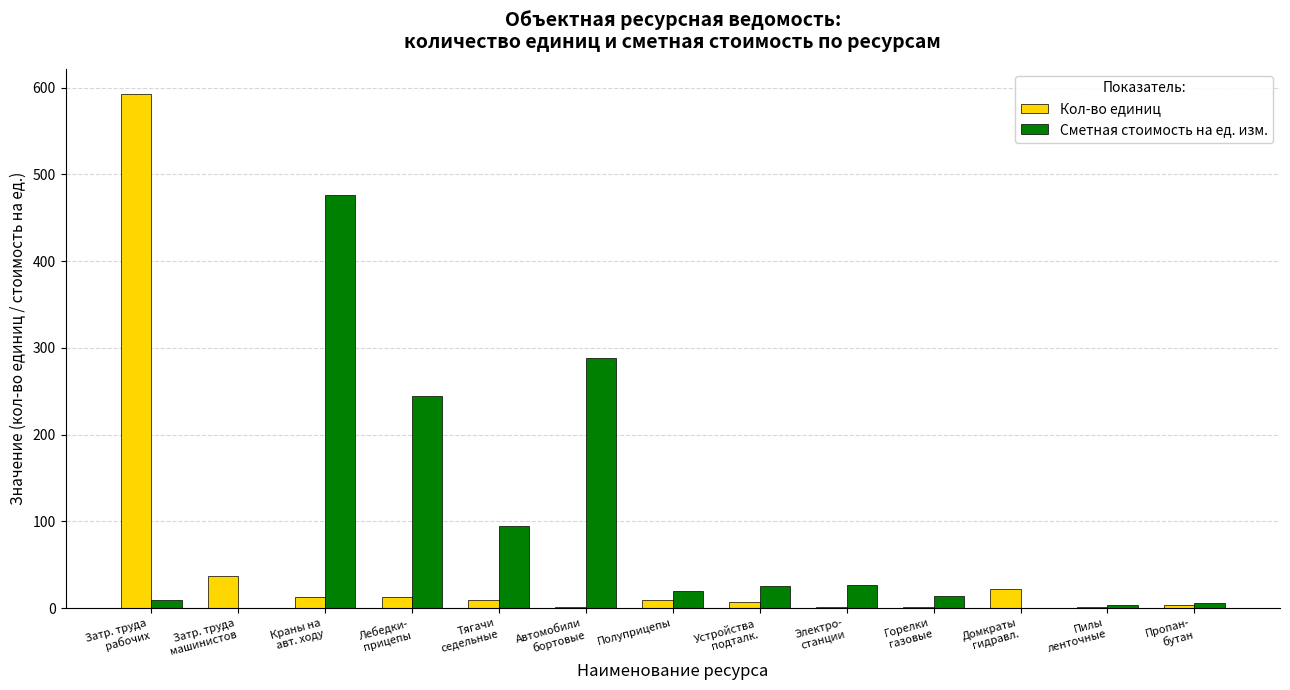

What is the sum of all Сметная стоимость на ед. изм. values?

1209.0